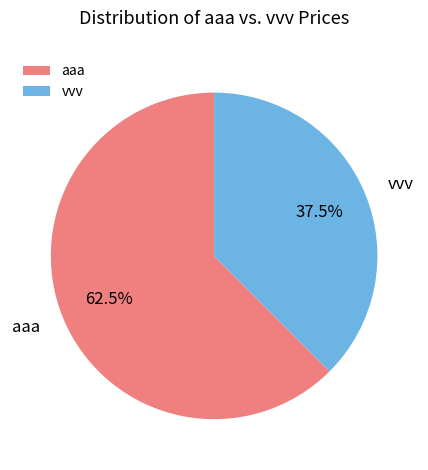

To the nearest percent, what is the difference between the aaa and vvv slice percentages?

25%